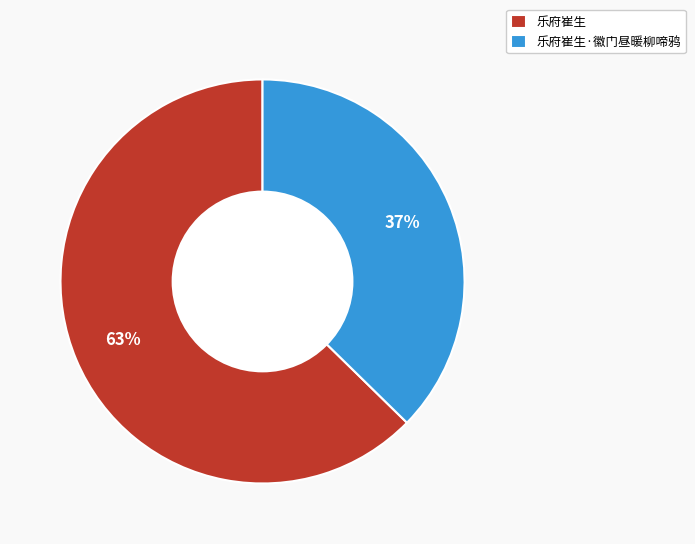

Between 乐府崔生 and 乐府崔生·徽门昼暖柳啼鸦, which is larger?

乐府崔生